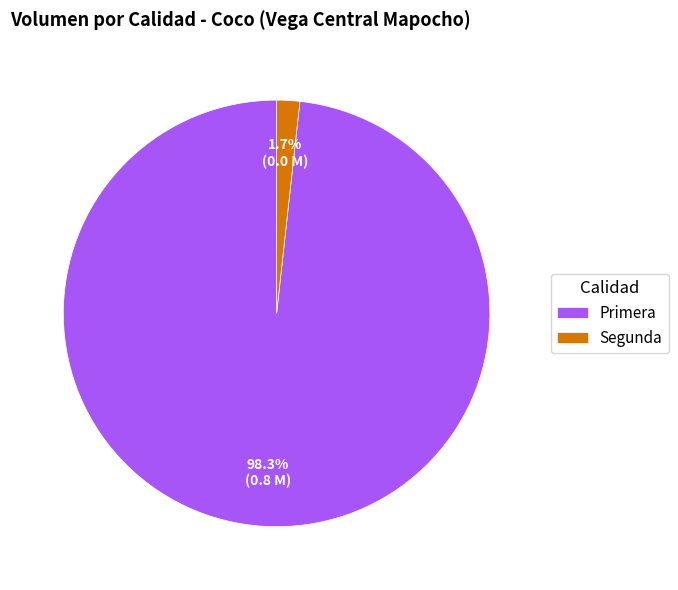

Between Segunda and Primera, which is larger?

Primera